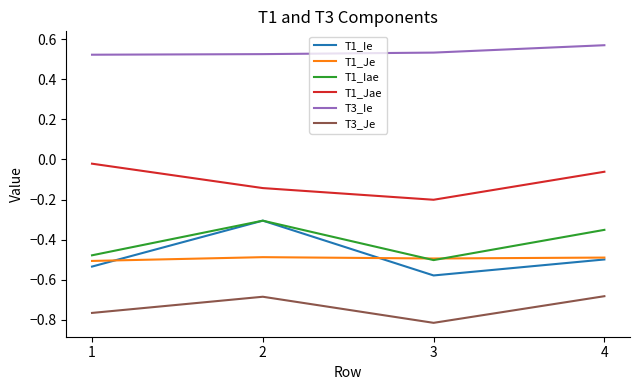

Between 2 and 3, which series saw the biggest shift?

T1_Ie